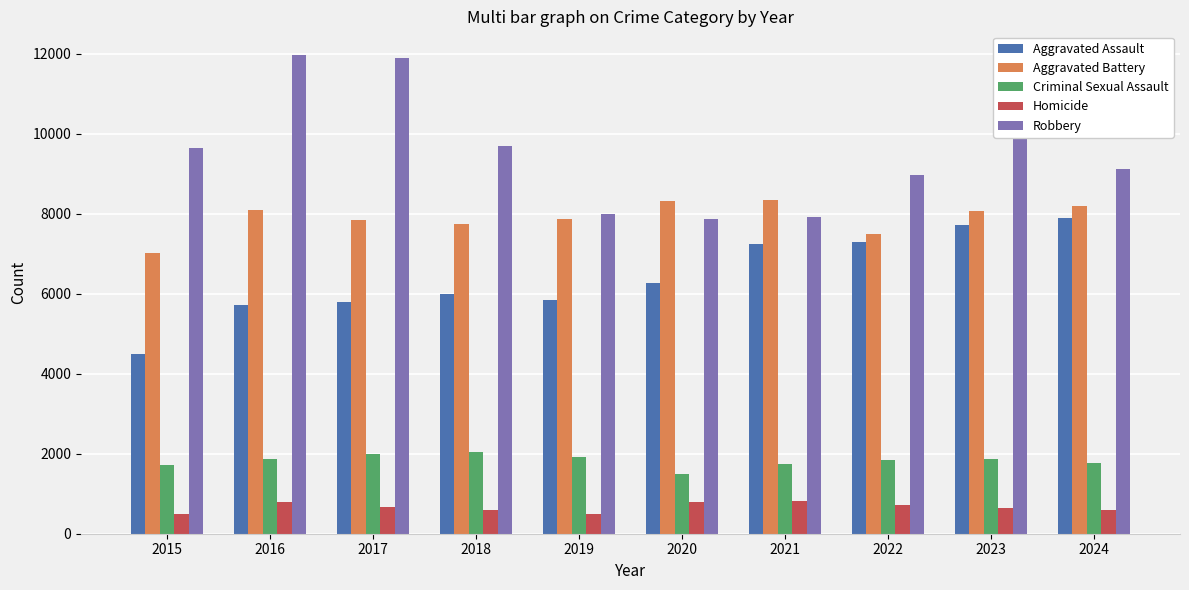

What is the spread (max minus min) of values at 2021?

7540